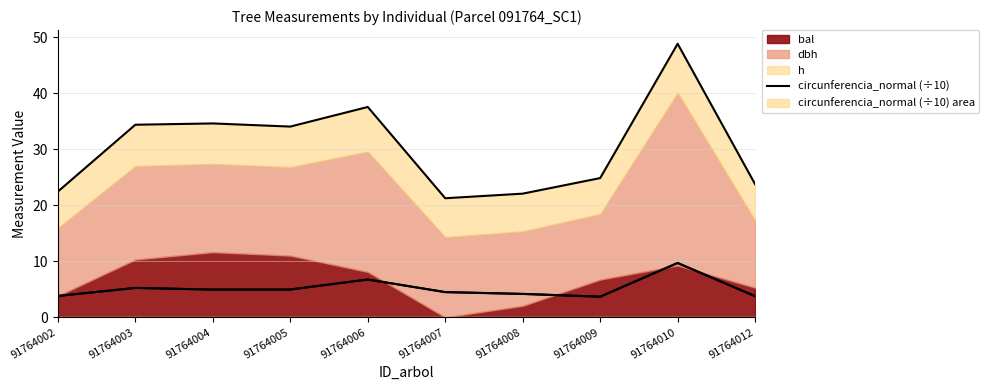

What is the value of the 8th point from the left?

3.7